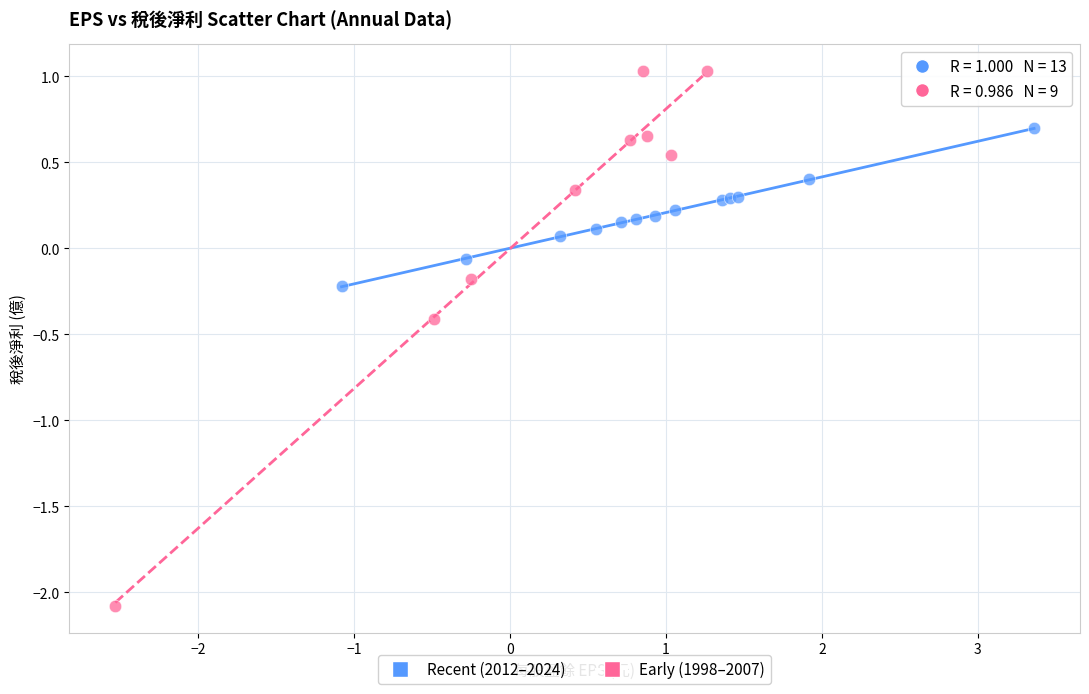

Which series contains the lowest Y value?

Early (1998–2007)